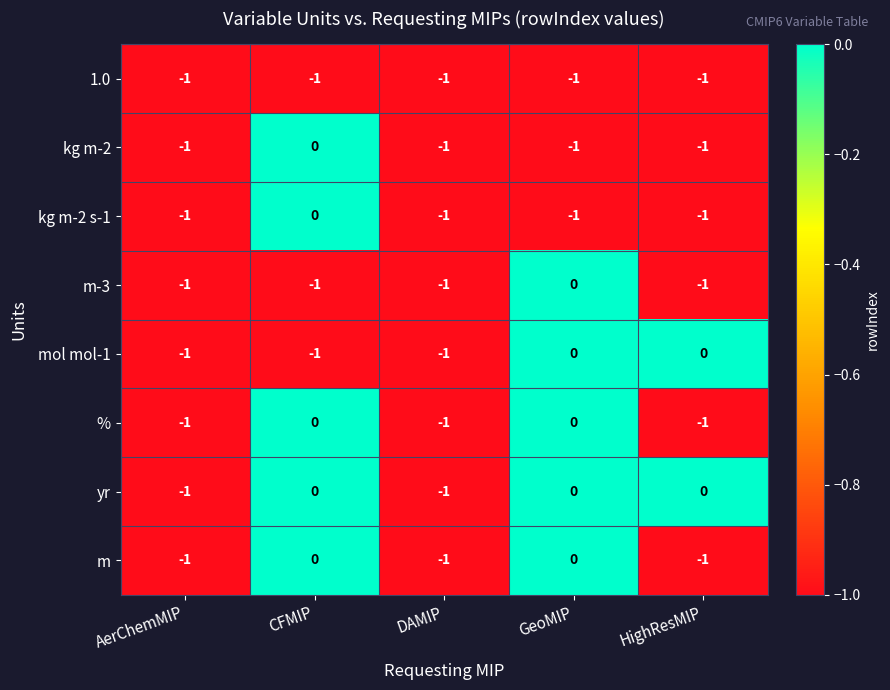

Which series has the largest total across all categories?

yr